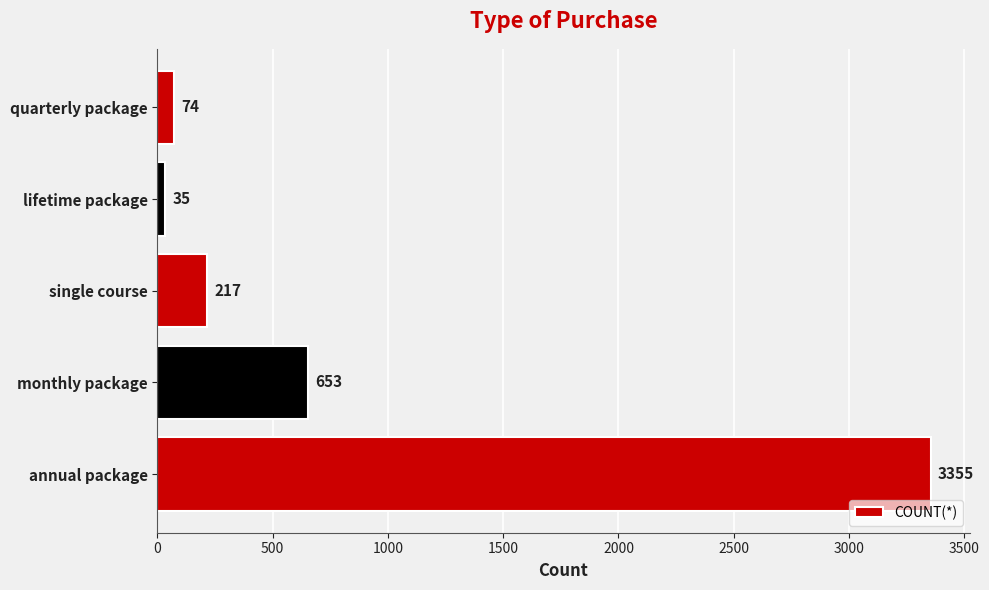

At which label is the value closest to 1695?

monthly package